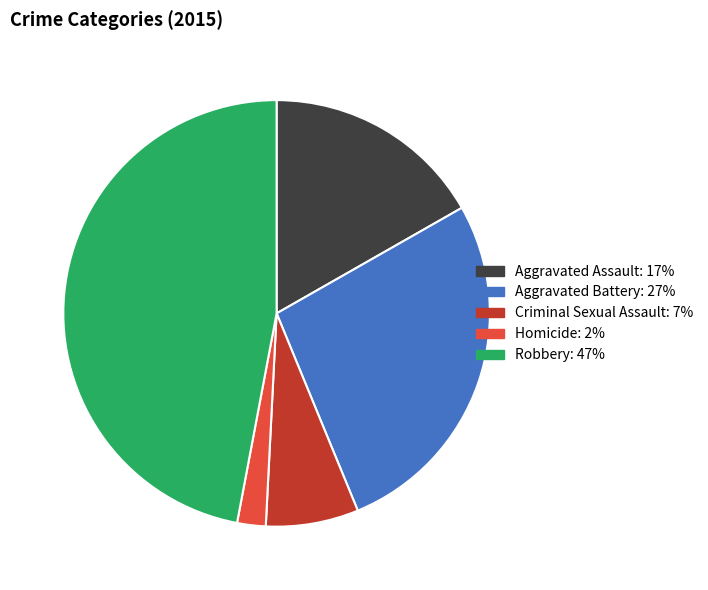

Between Criminal Sexual Assault and Robbery, which is larger?

Robbery